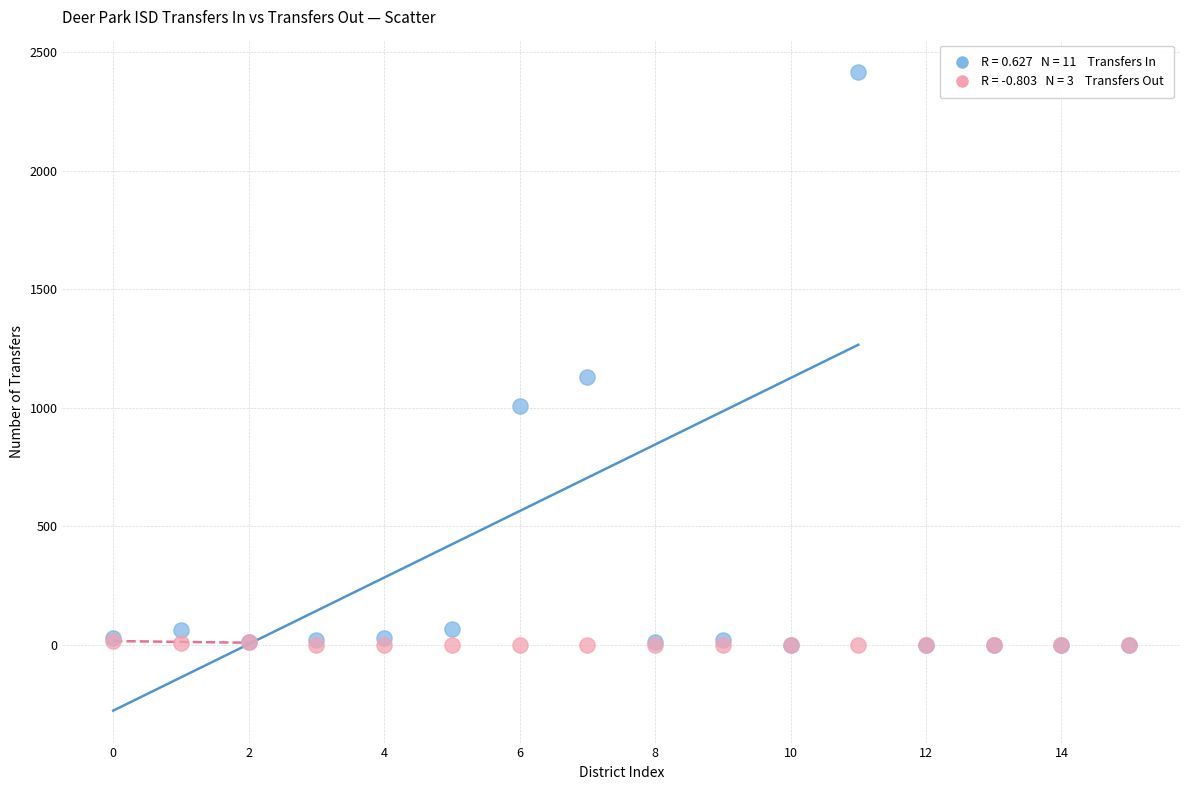

Across all series, what Y value is closest to 1209?

1129